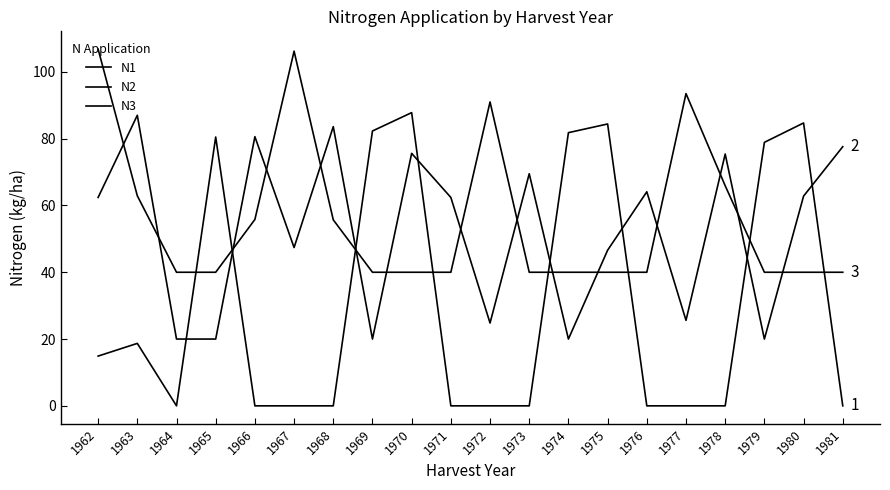

What is the average value of the N3 series?

55.9